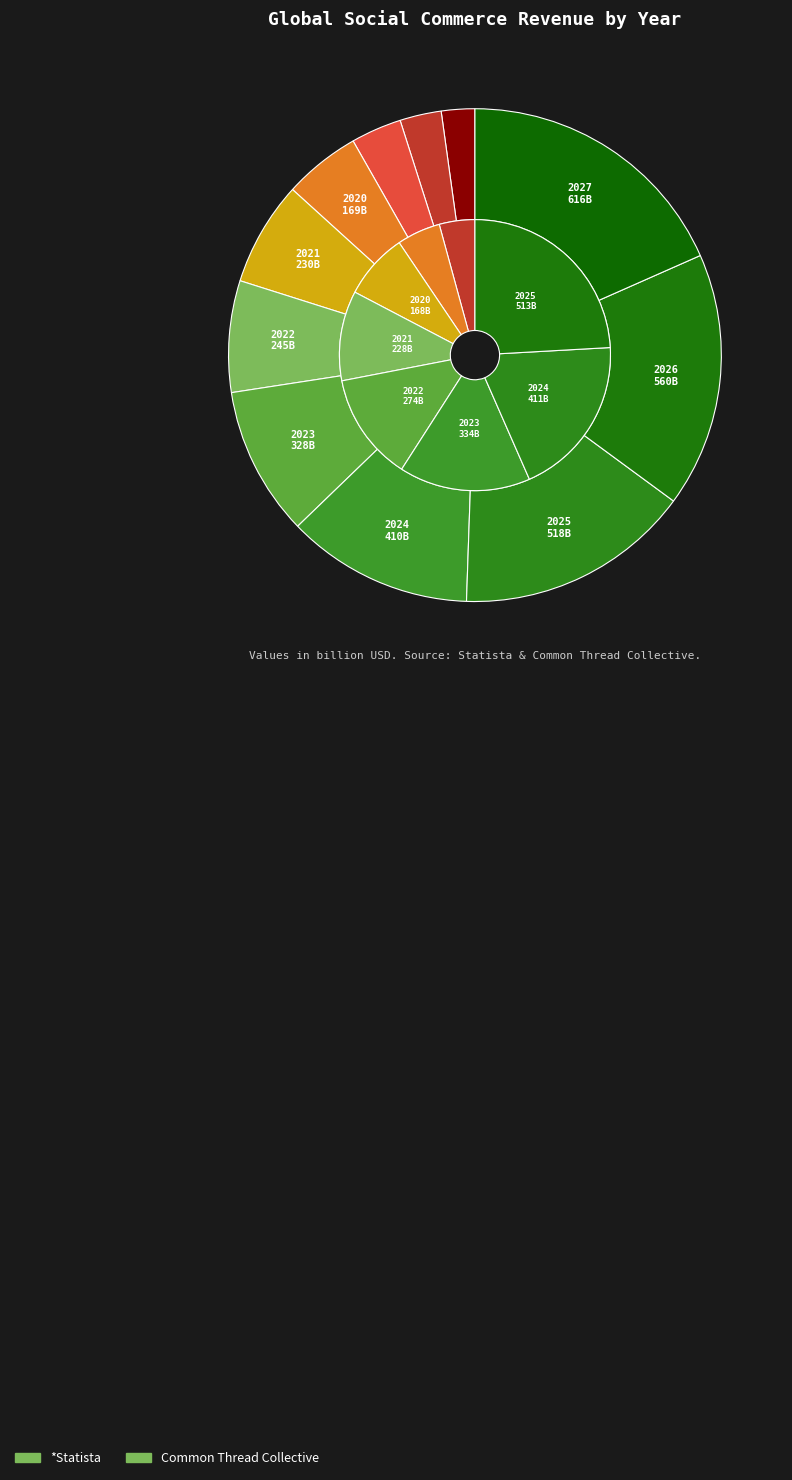

Which slice is the smallest?

2017